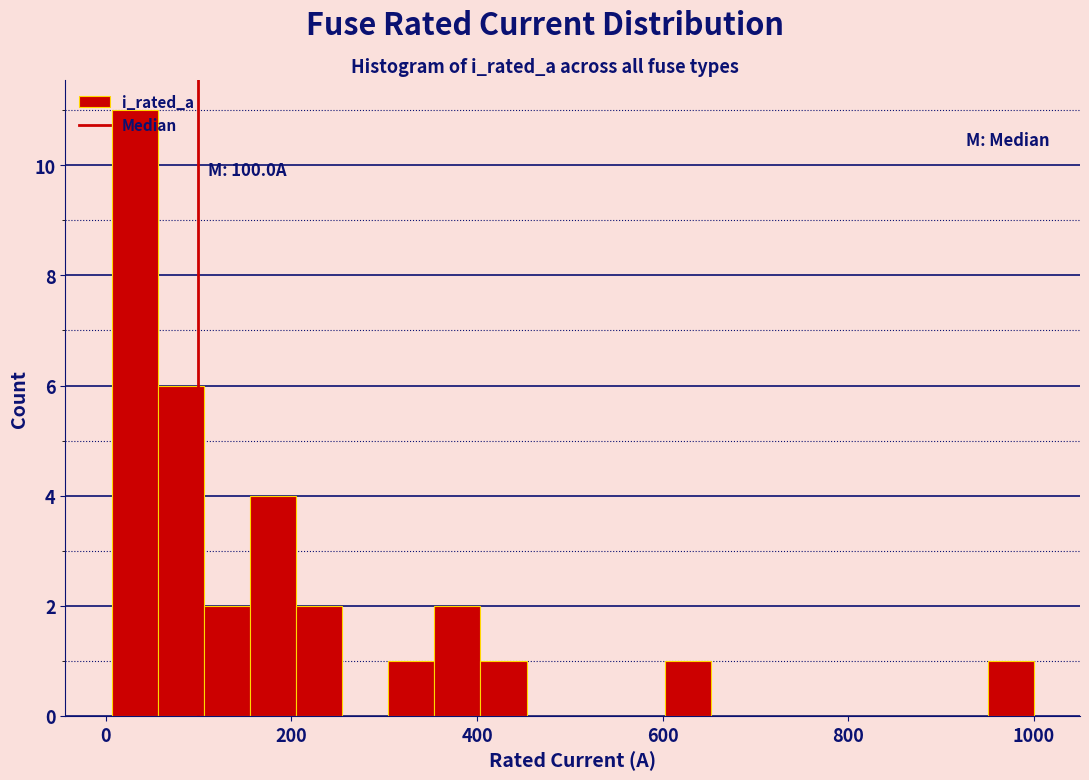

Around what value on the x-axis is the tallest bar? Give the approximate position of its centre, as read against the axis.

40